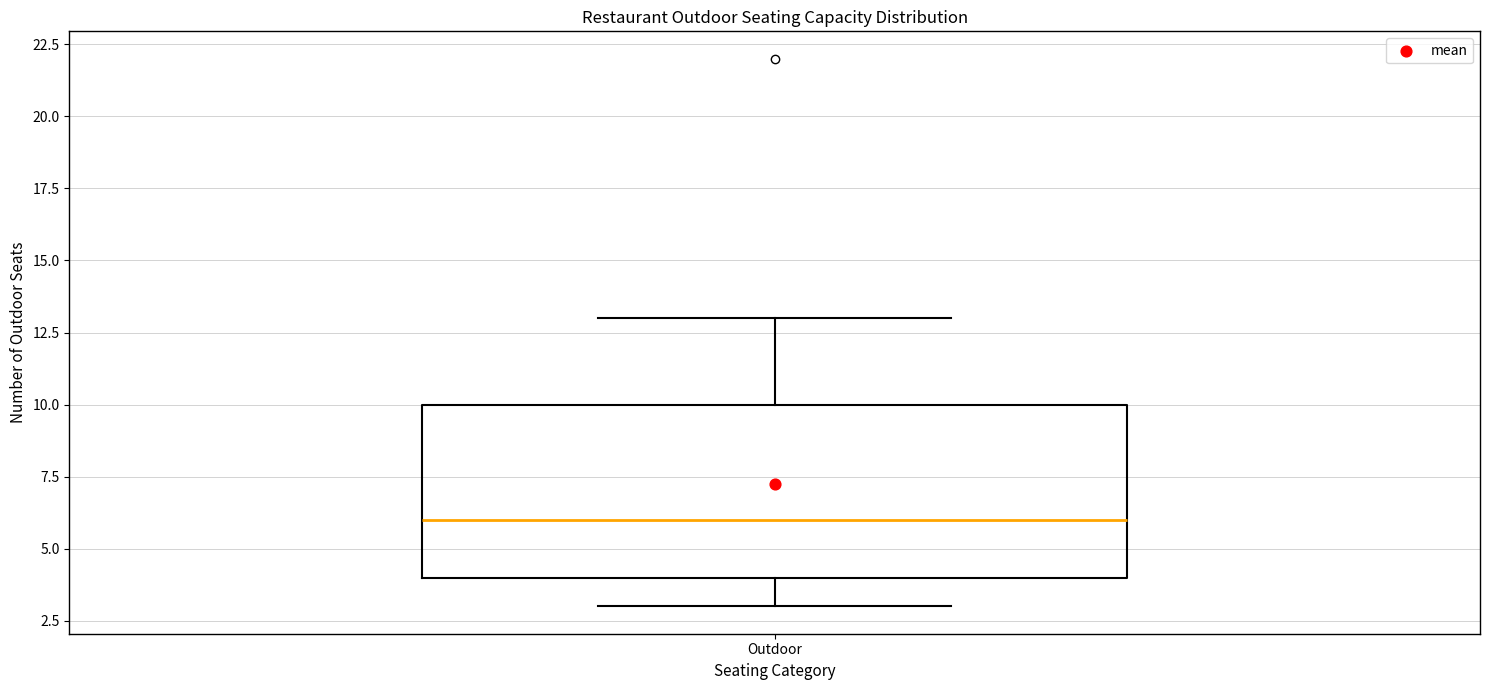

Transcribe this box plot: give where the median line is, the range the box spans, and where the two whiskers end, as read against the y-axis. The values are not printed on the chart, so give them approximately, as read against the axis.

median 6, box 4 to 10, whiskers 3 to 13